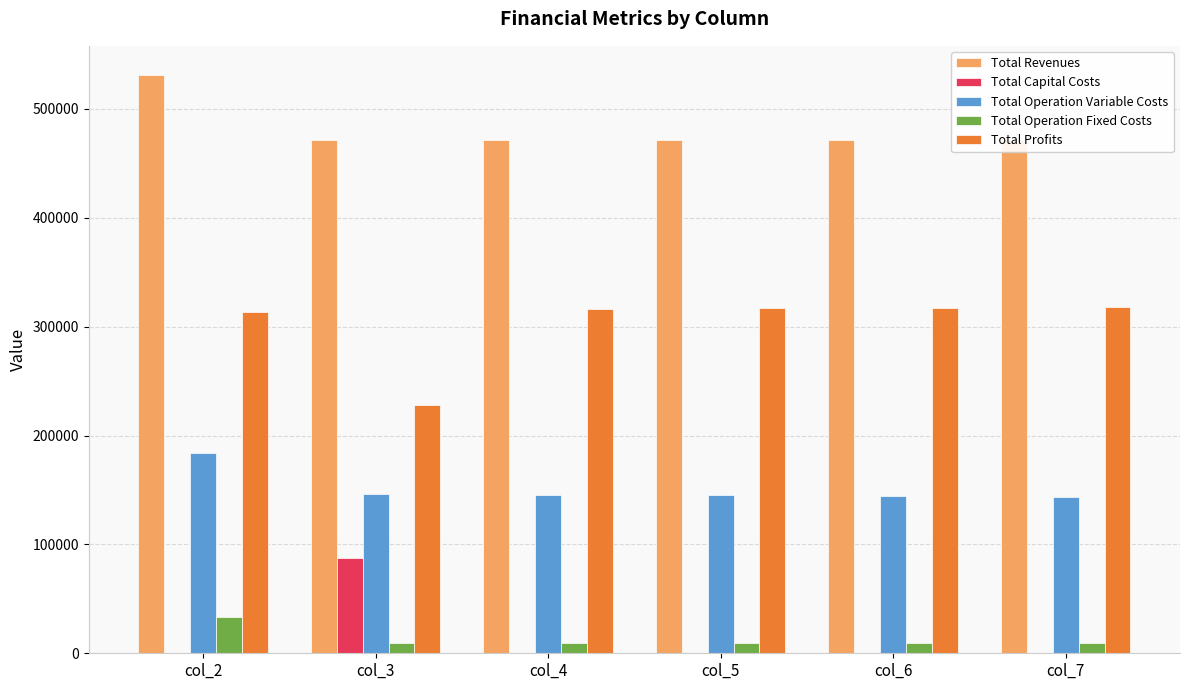

At which label is Total Profits closest to 273211?

col_2